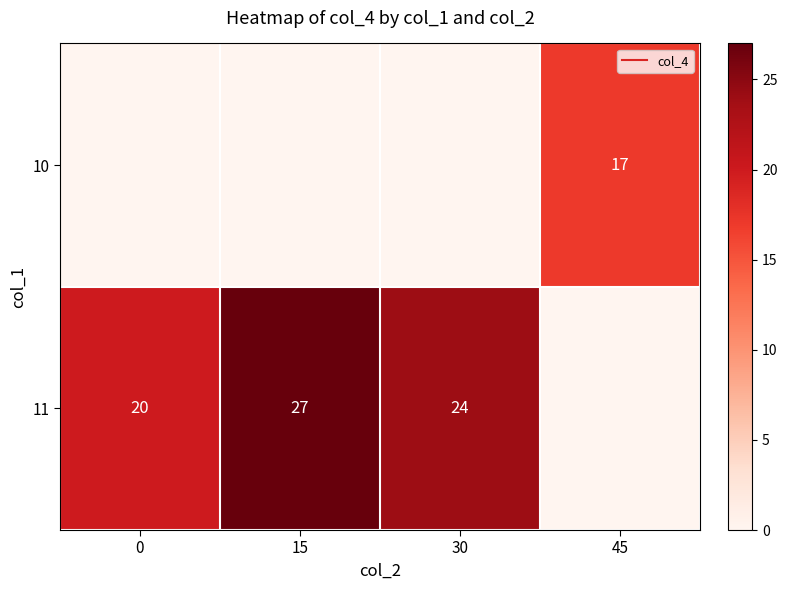

How many distinct data groups are displayed?

2